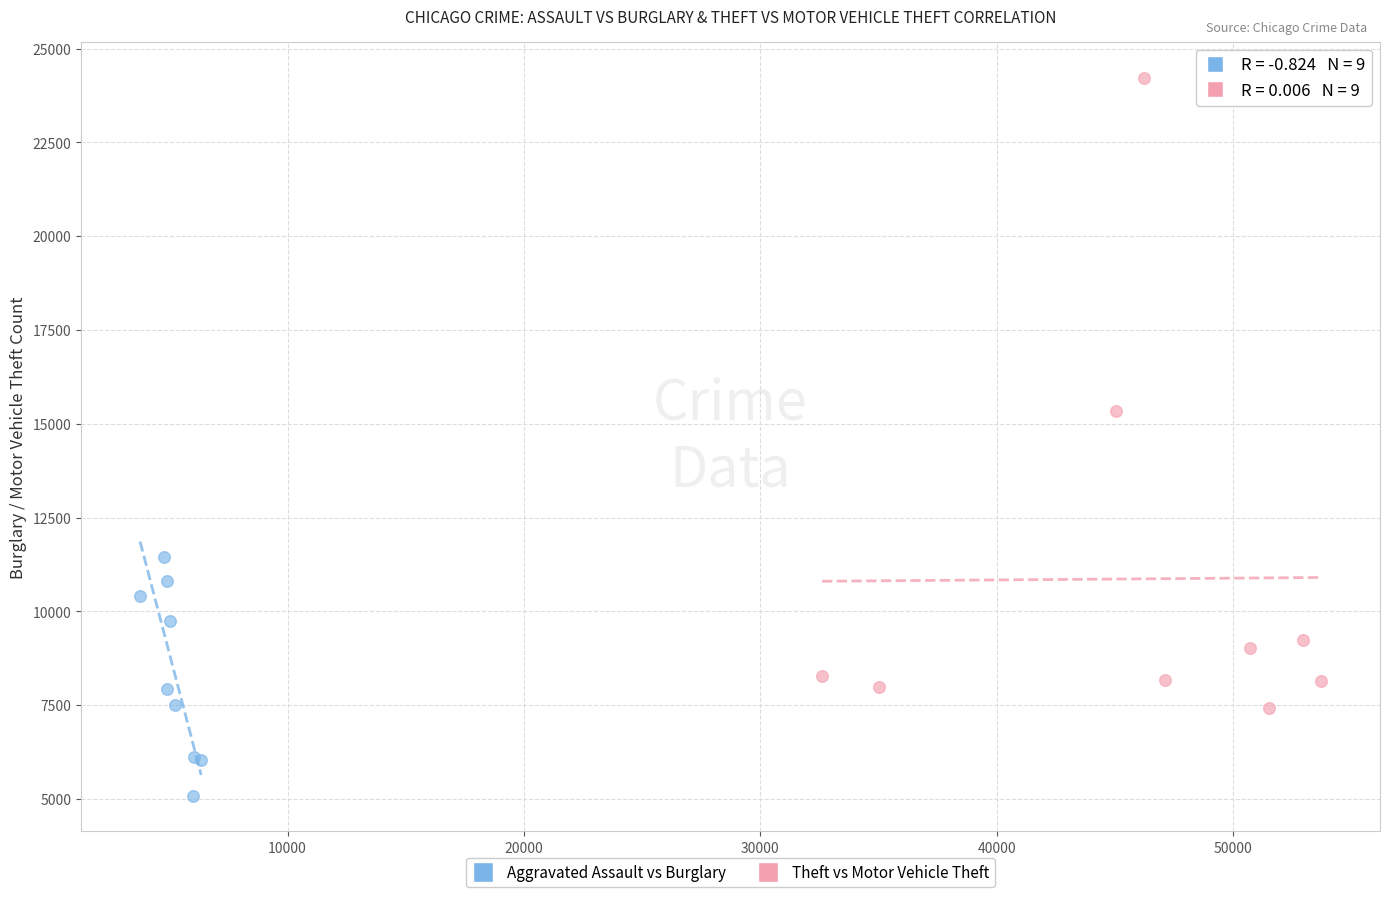

Which series has the widest spread of Y values?

Theft vs Motor Vehicle Theft